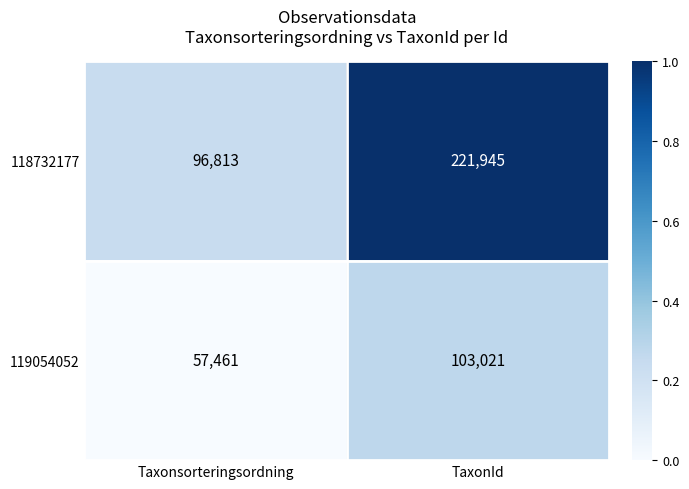

At Taxonsorteringsordning, list the series in order from largest to smallest.

118732177, 119054052